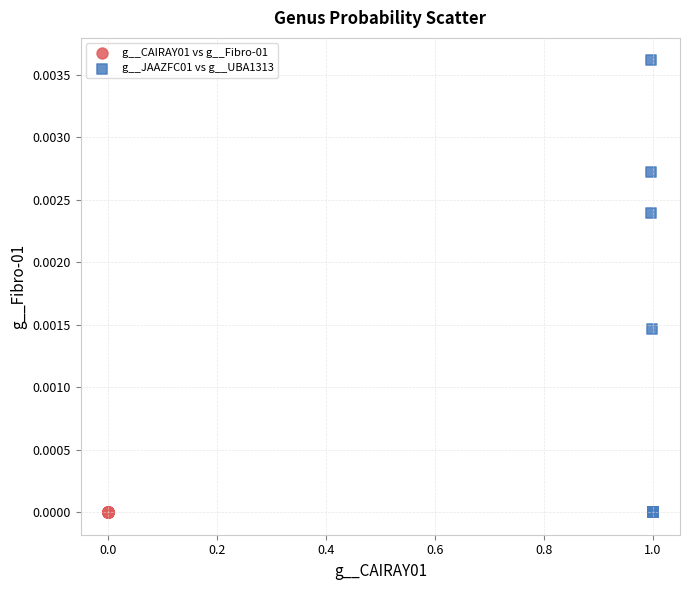

Which series has the largest Y range (max minus min)?

g__JAAZFC01 vs g__UBA1313